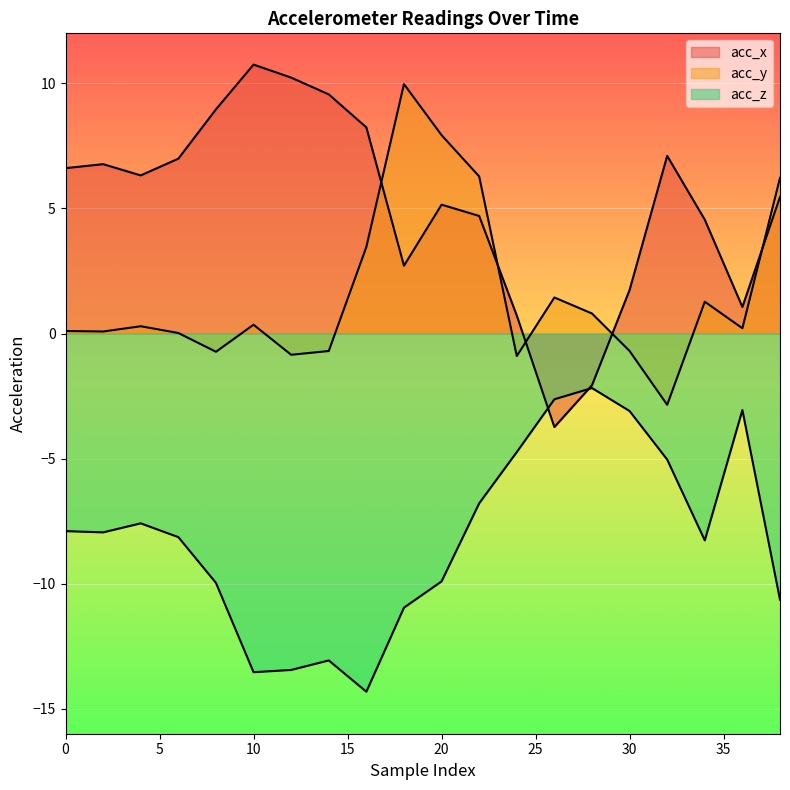

Is it true that acc_z equals -8.1 at 6?

True